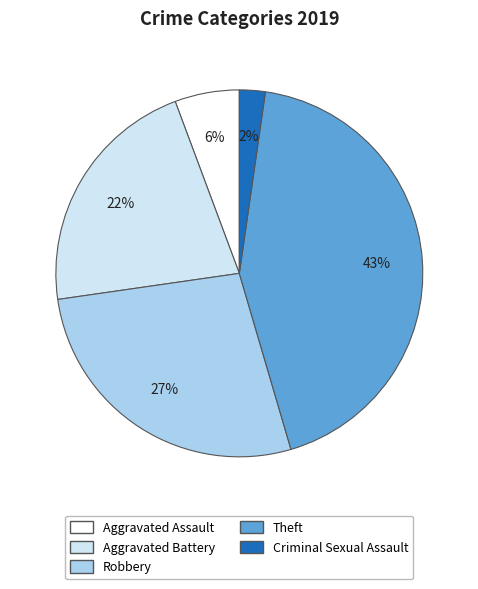

What is the smallest slice in the pie chart?

Criminal Sexual Assault